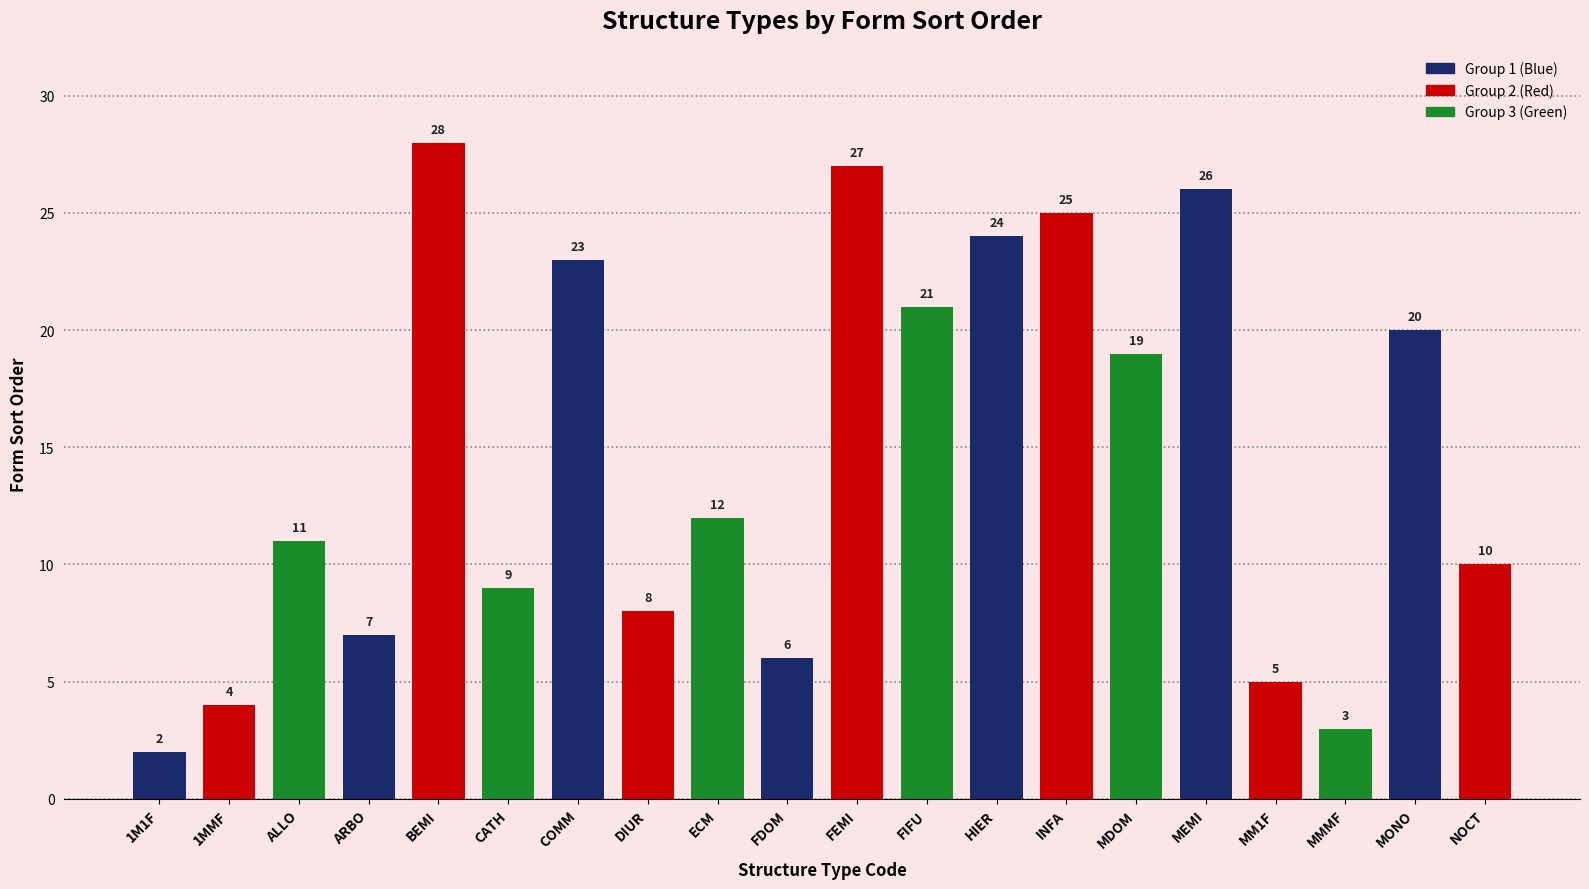

At which label does the data first exceed 12?

BEMI